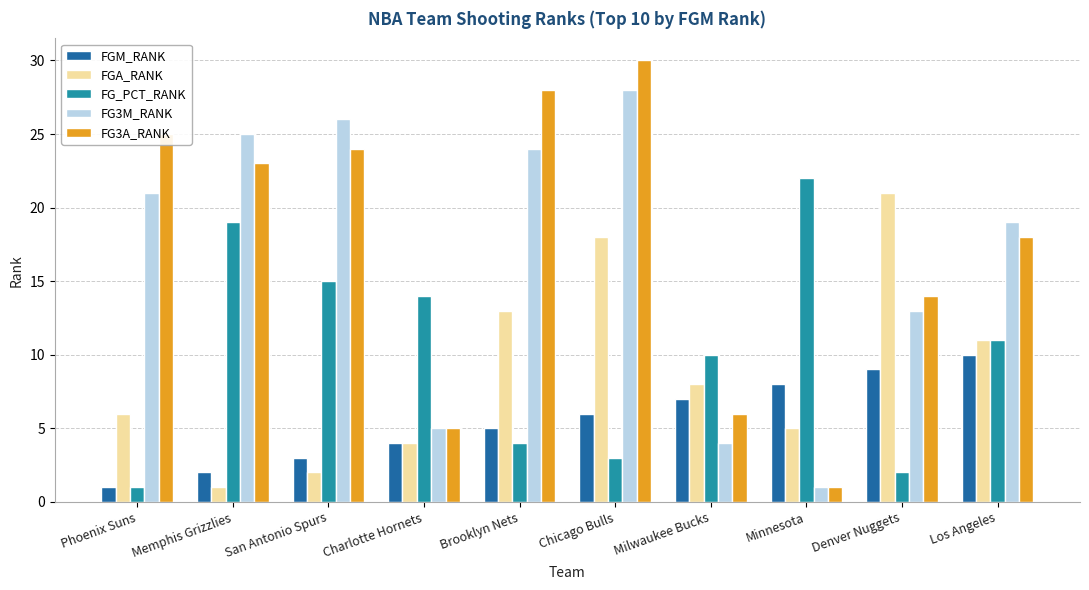

The FG3A_RANK series shows 14 at Denver Nuggets. True or false?

True